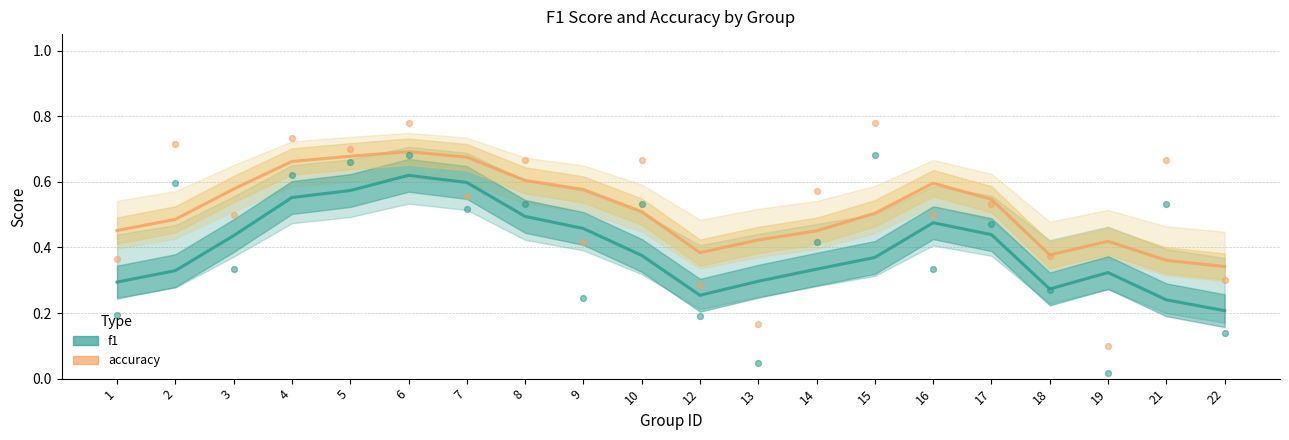

Which series contains the lowest Y value?

f1